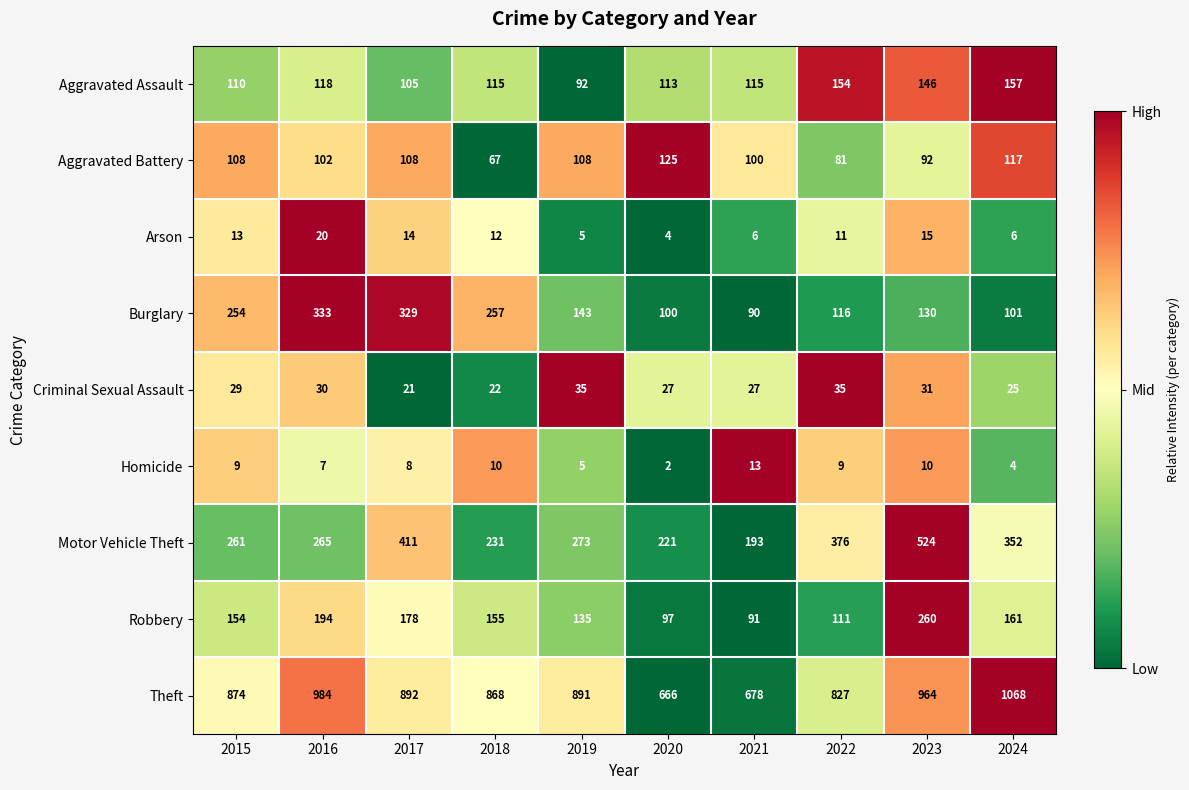

Where is Burglary nearest to the value 211?

2015